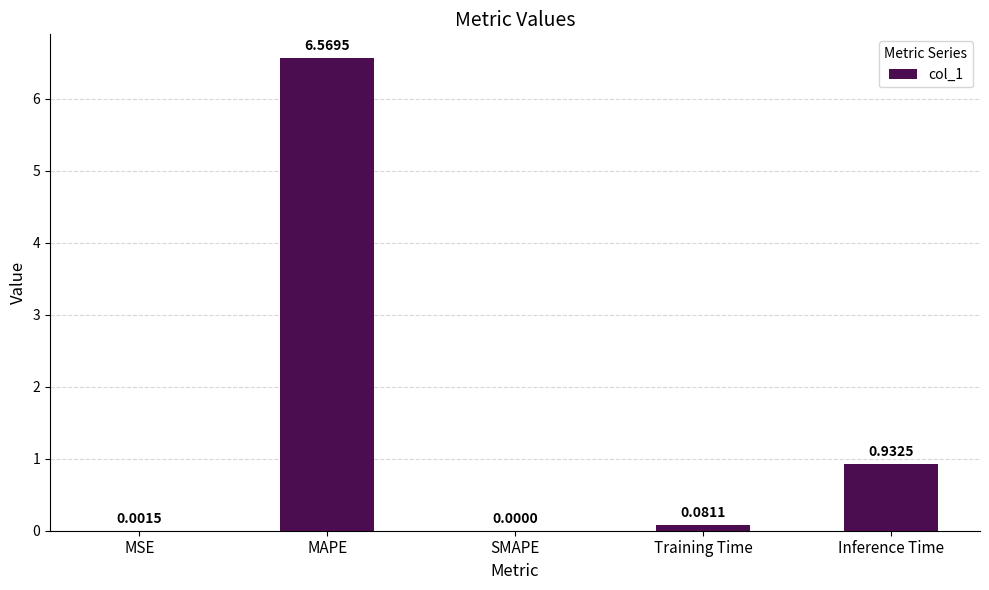

Are the bars horizontal?

No